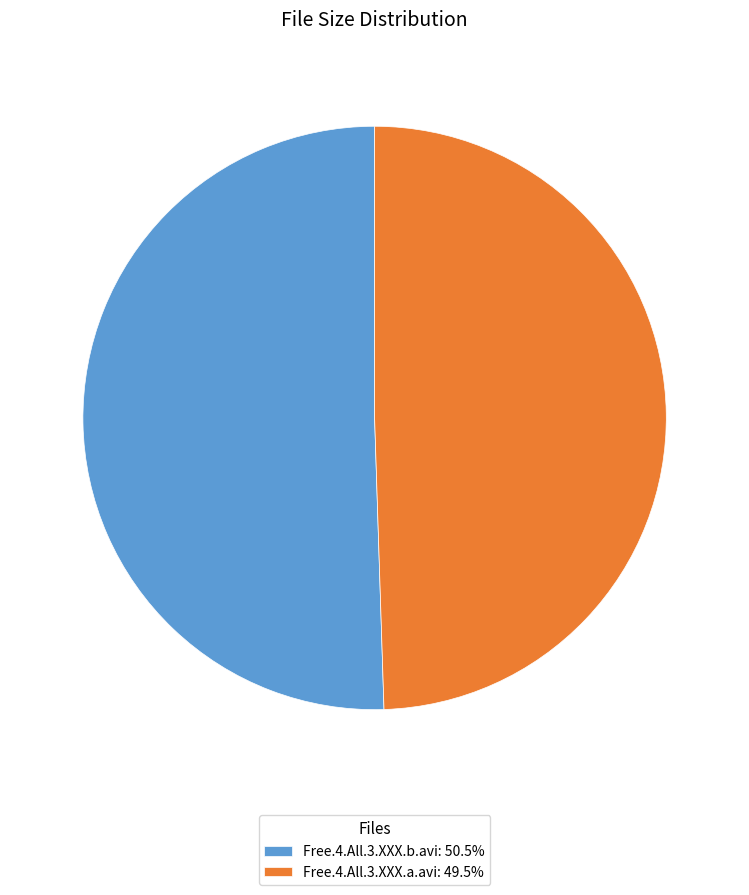

Which has a higher value, Free.4.All.3.XXX.a.avi or Free.4.All.3.XXX.b.avi?

Free.4.All.3.XXX.b.avi